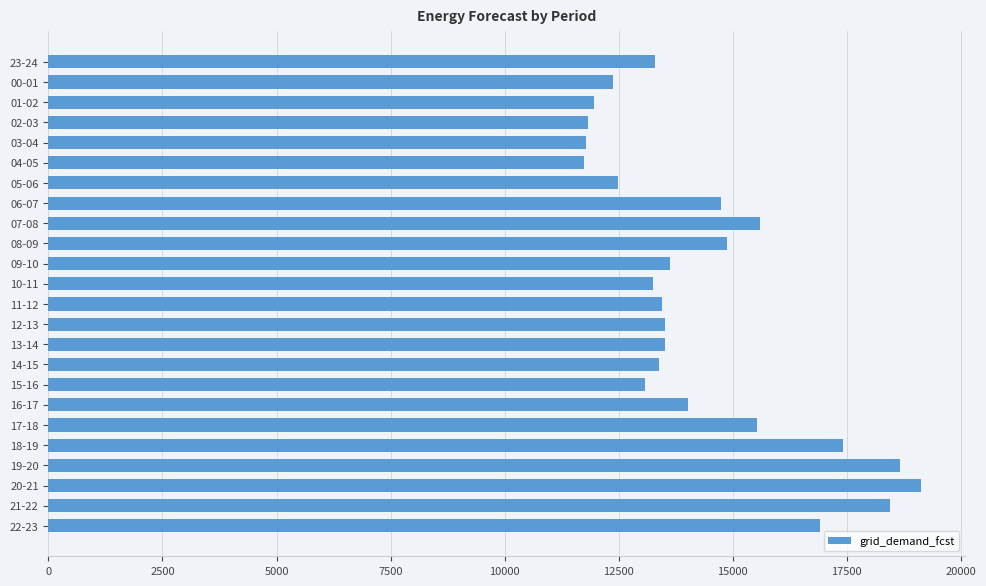

Is it true that the value at 18-19 is 17416?

True